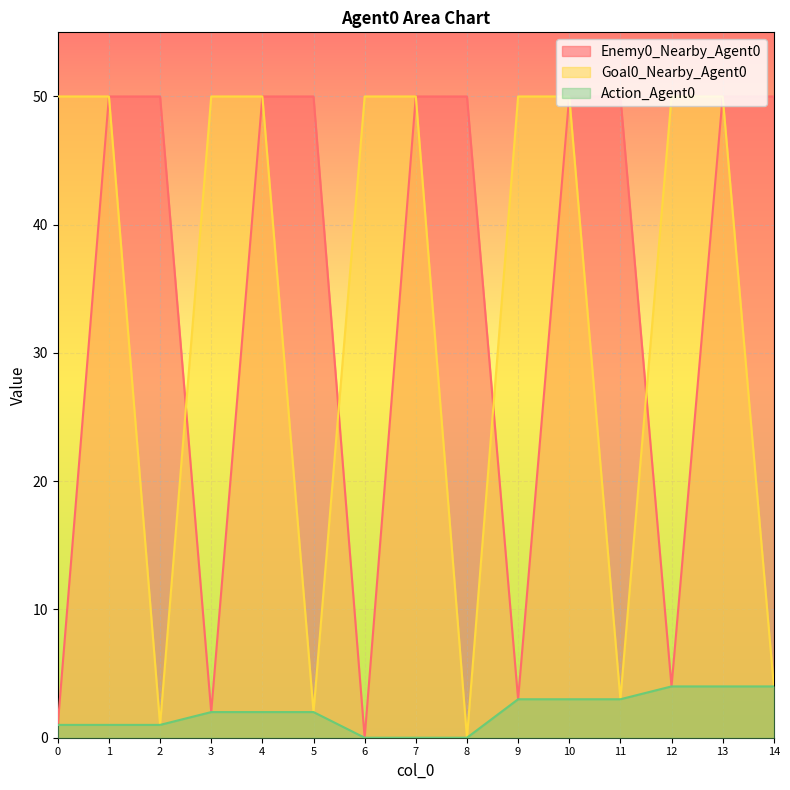

True or false: Goal0_Nearby_Agent0 has more than 0 points higher than both neighbors.

False